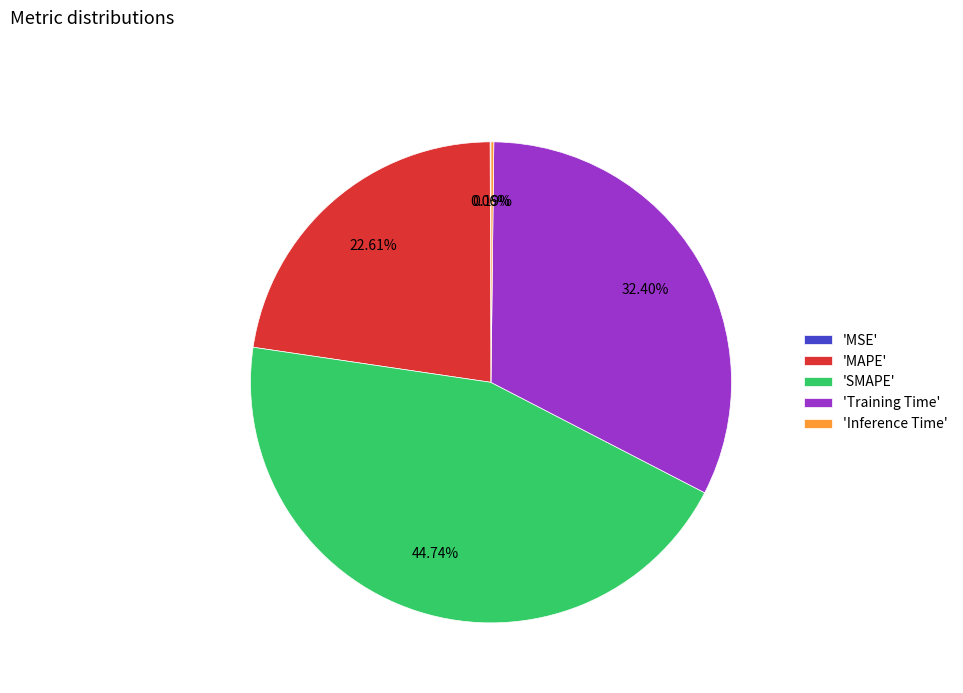

Which slice is the largest?

'SMAPE'